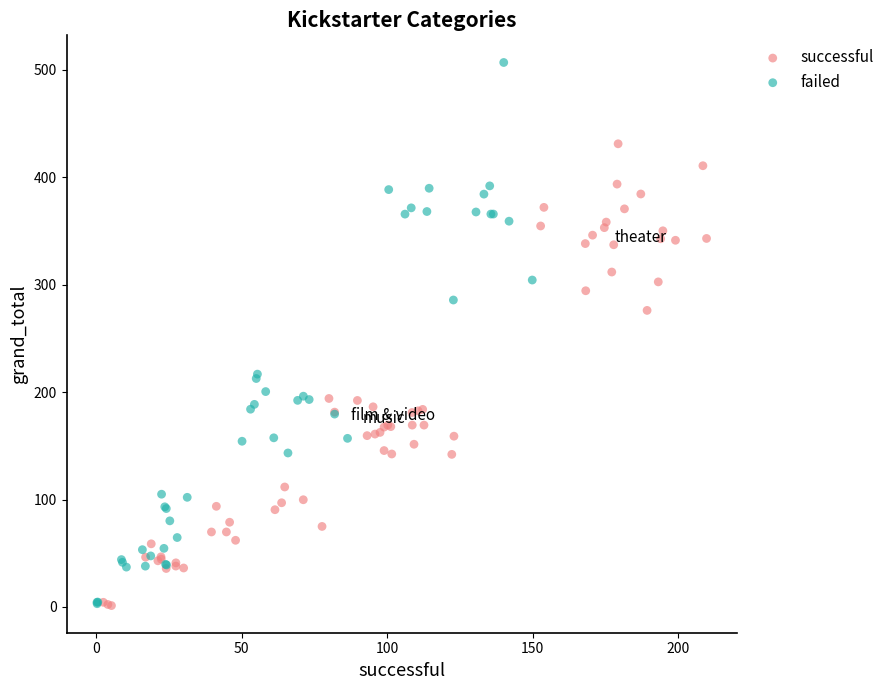

Which series contains the highest Y value?

failed